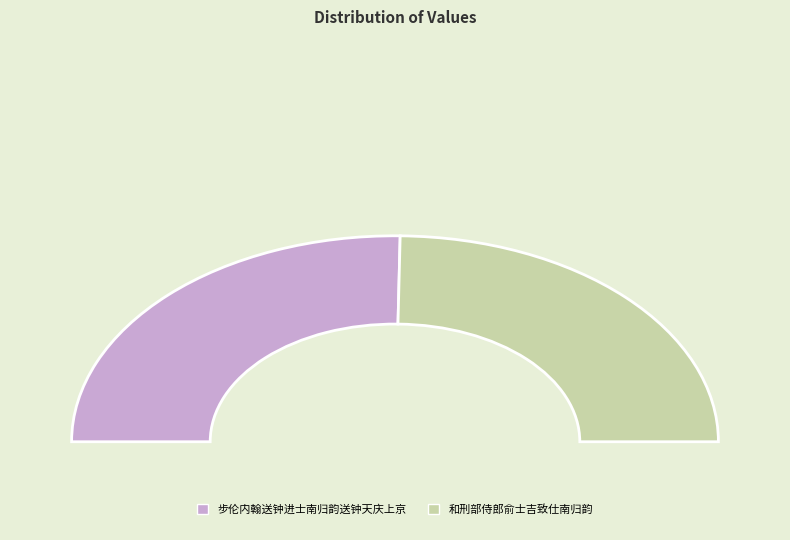

Which category accounts for the majority?

步伦内翰送钟进士南归韵送钟天庆上京